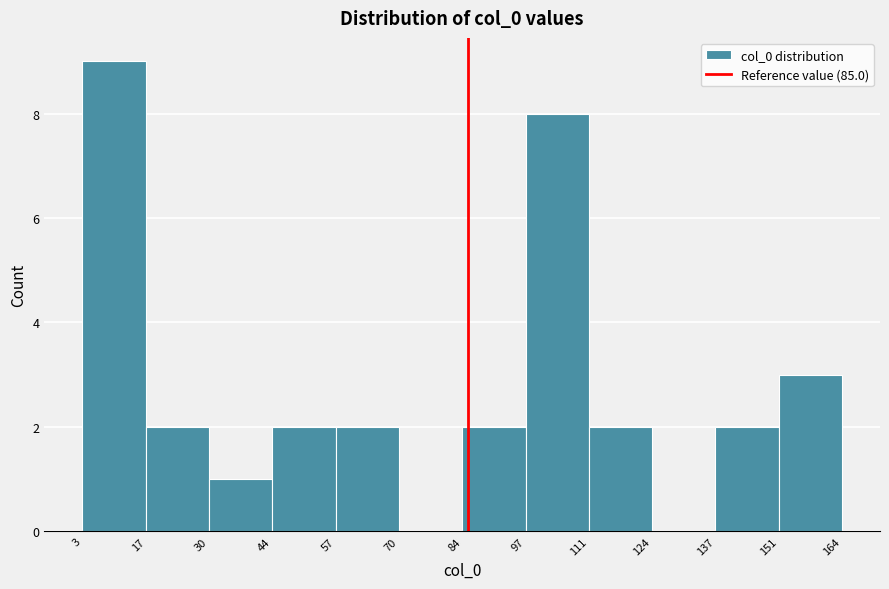

Over which range of the x-axis is the bar tallest?

3 to 17